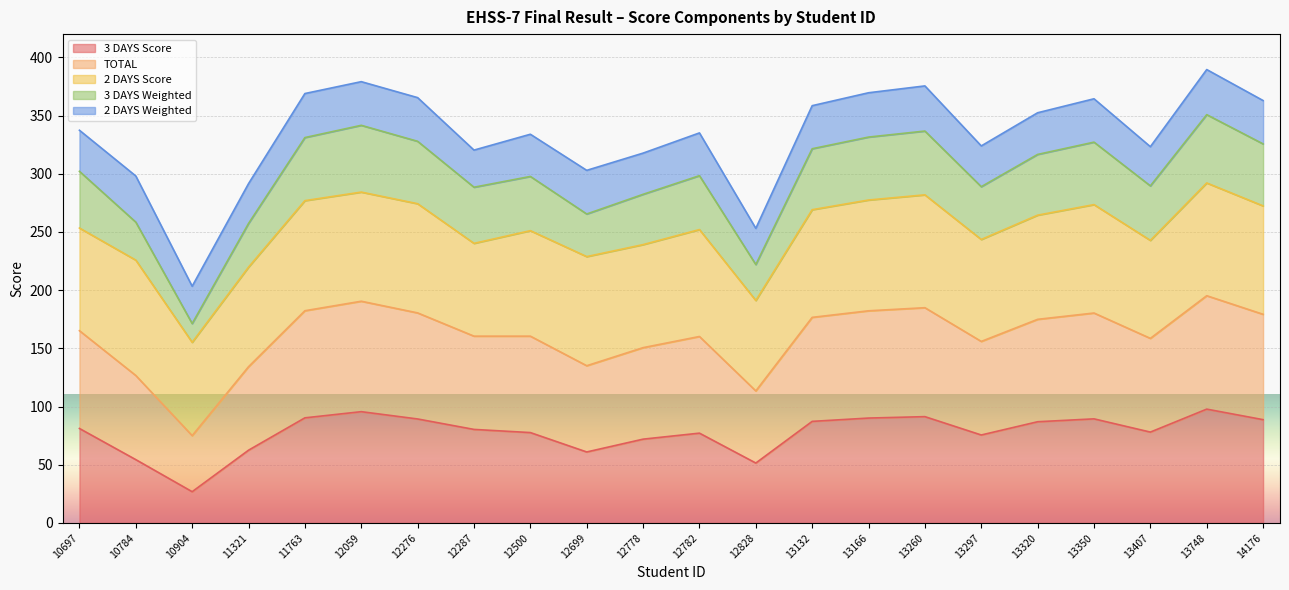

True or false: 3 DAYS Weighted and TOTAL cross at least once.

False